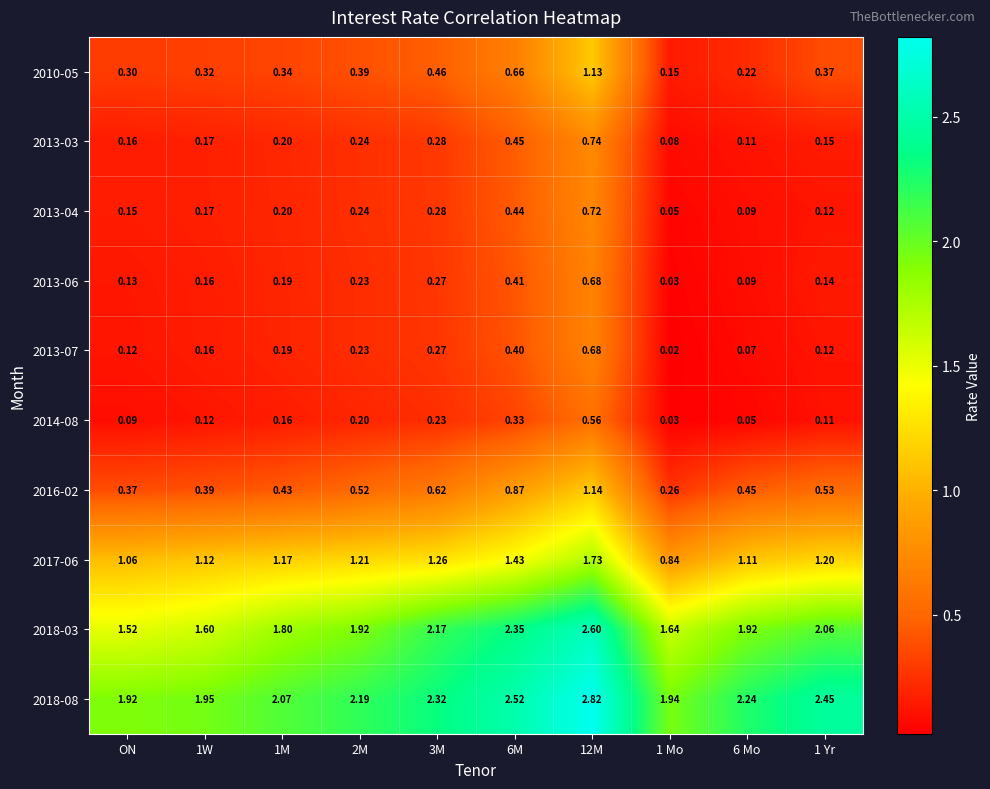

Where does the 2017-06 series first go above 1?

ON